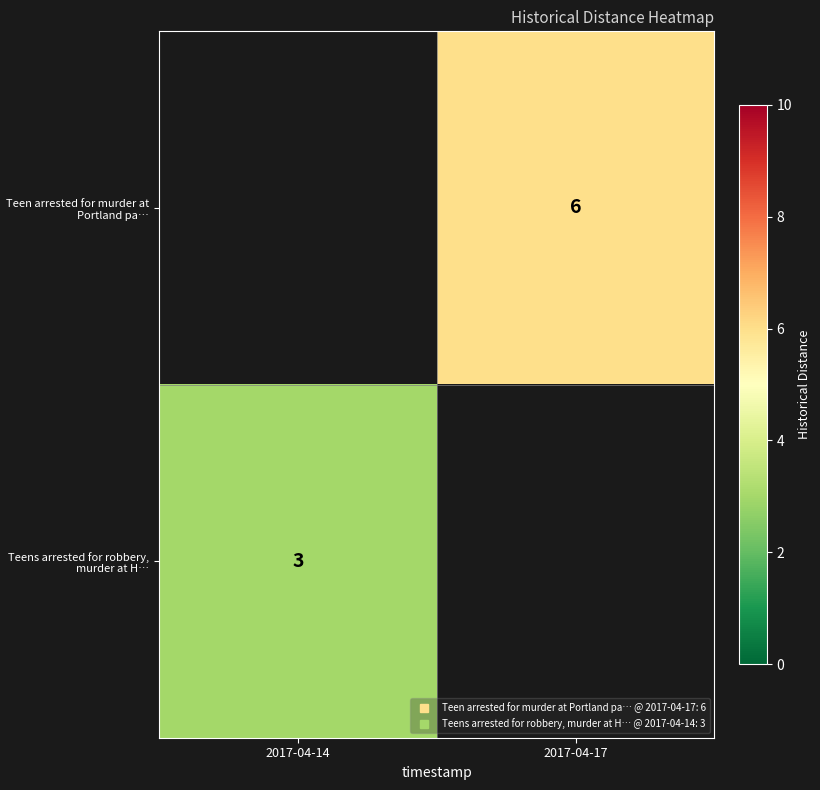

Reading left to right, extract all data points from this chart.

row_0: 2017-04-14=0	2017-04-17=6
row_1: 2017-04-14=3	2017-04-17=0